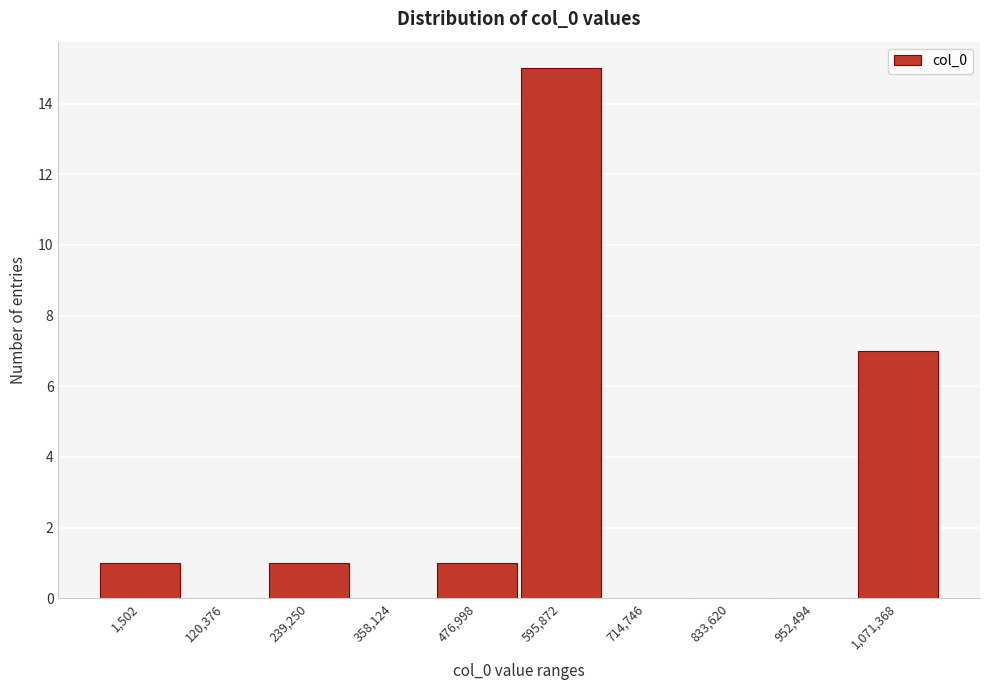

Reading right to left, transcribe all the data shown in this chart.

1,071,368=7	952,494=0	833,620=0	714,746=0	595,872=15	476,998=1	358,124=0	239,250=1	120,376=0	1,502=1